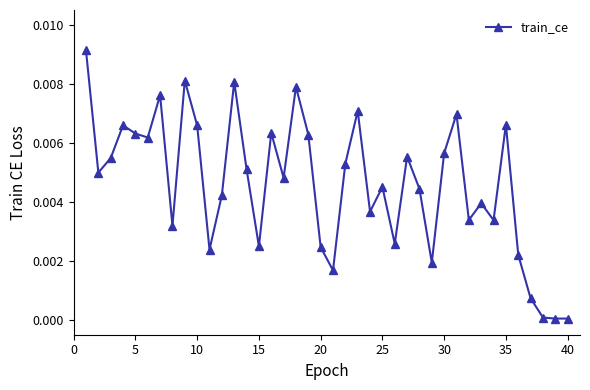

Count the number of categories in the chart.

40